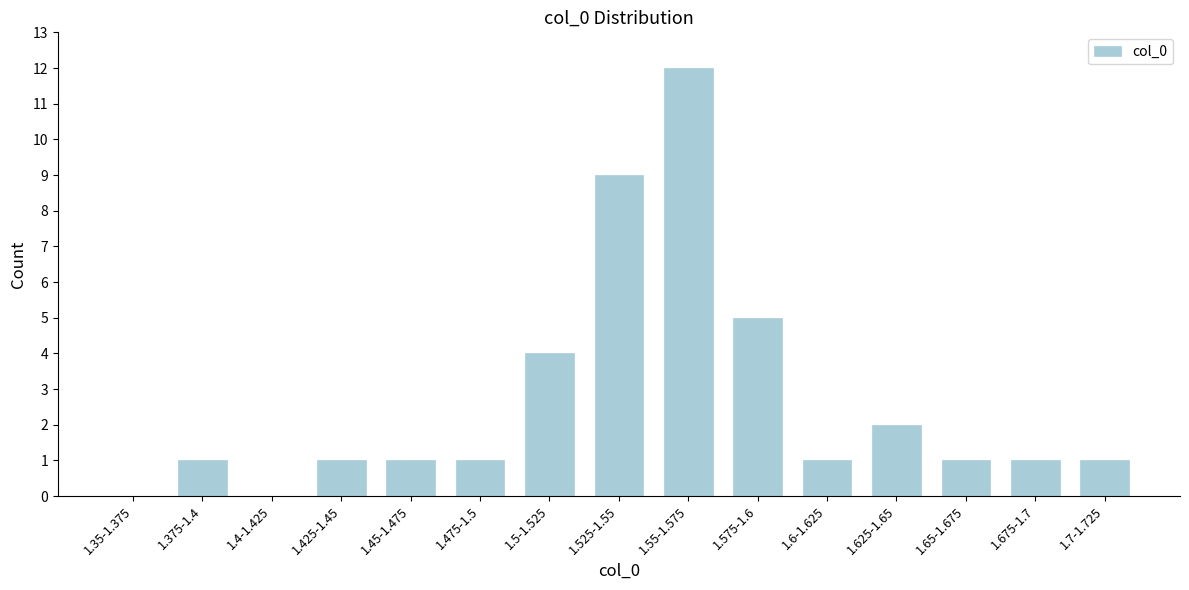

Reading right to left, transcribe all the data shown in this chart.

1.7-1.725=1	1.675-1.7=1	1.65-1.675=1	1.625-1.65=2	1.6-1.625=1	1.575-1.6=5	1.55-1.575=12	1.525-1.55=9	1.5-1.525=4	1.475-1.5=1	1.45-1.475=1	1.425-1.45=1	1.4-1.425=0	1.375-1.4=1	1.35-1.375=0